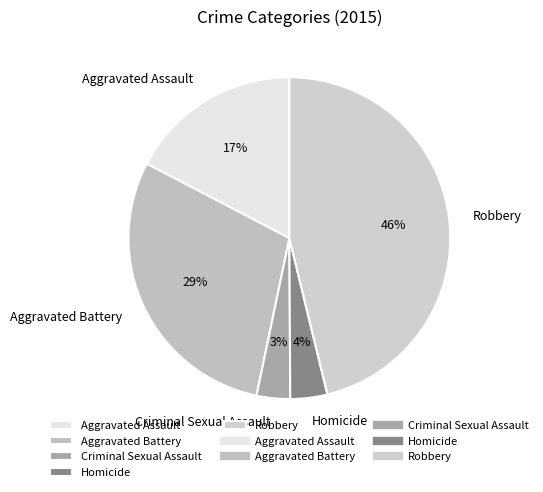

To the nearest percent, what is the difference between the Criminal Sexual Assault and Robbery slice percentages?

43%